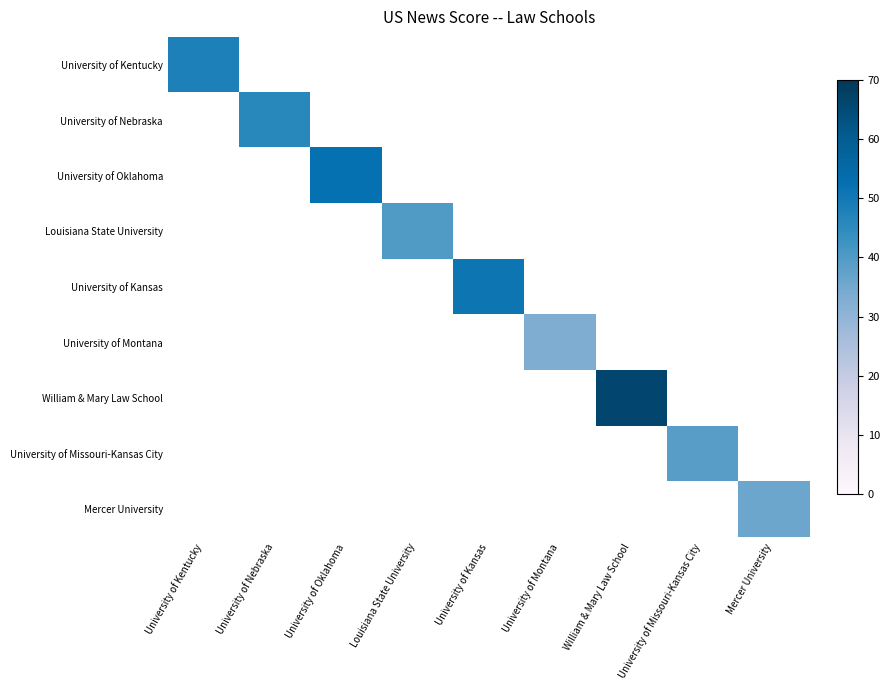

The Mercer University series shows 36.0 at Mercer University. True or false?

True